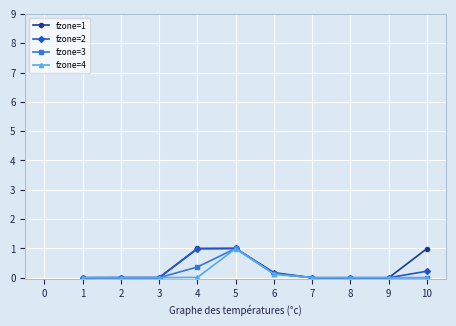

At which category is the sum across all series the highest?

5